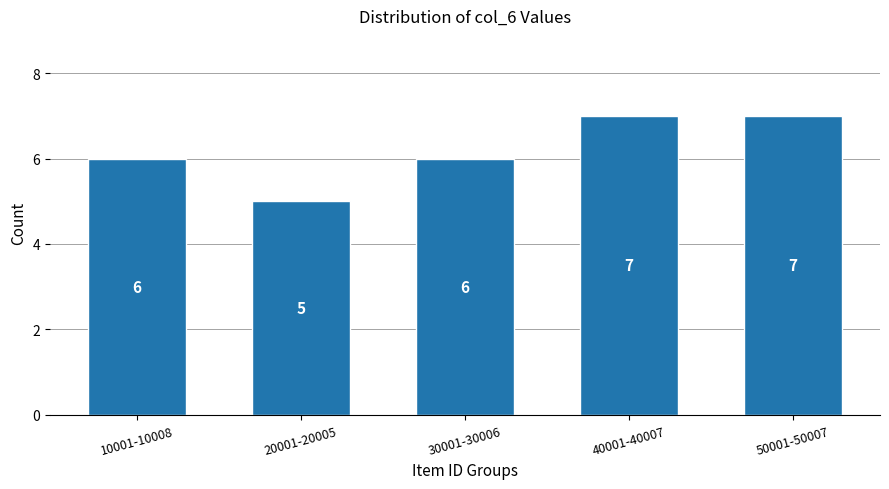

Reading right to left, list all the values displayed in this chart.

7	7	6	5	6